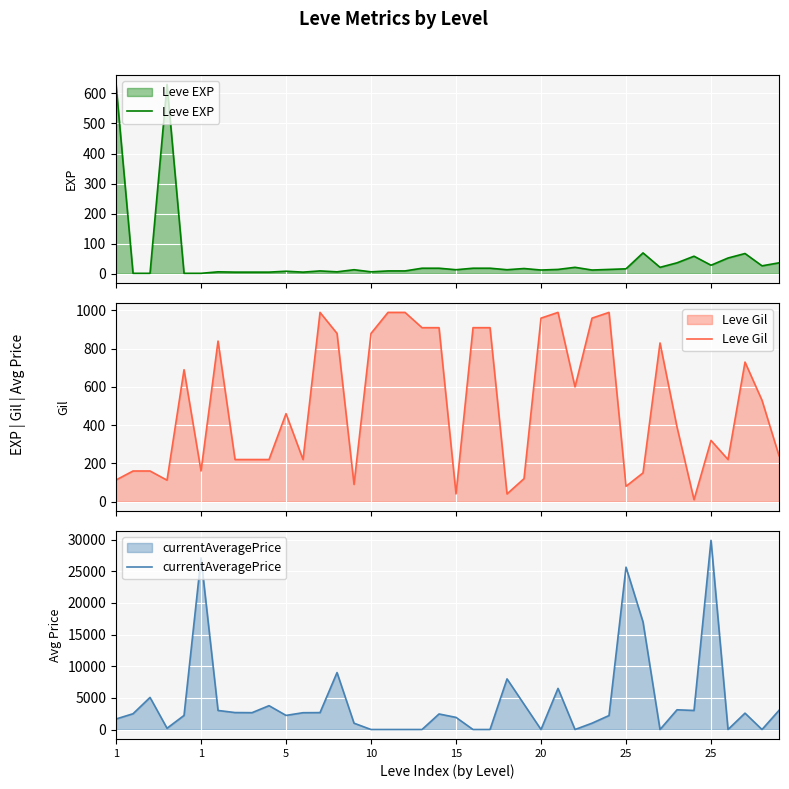

What is the sum of the Leve Gil values at 21 and 1?

1023